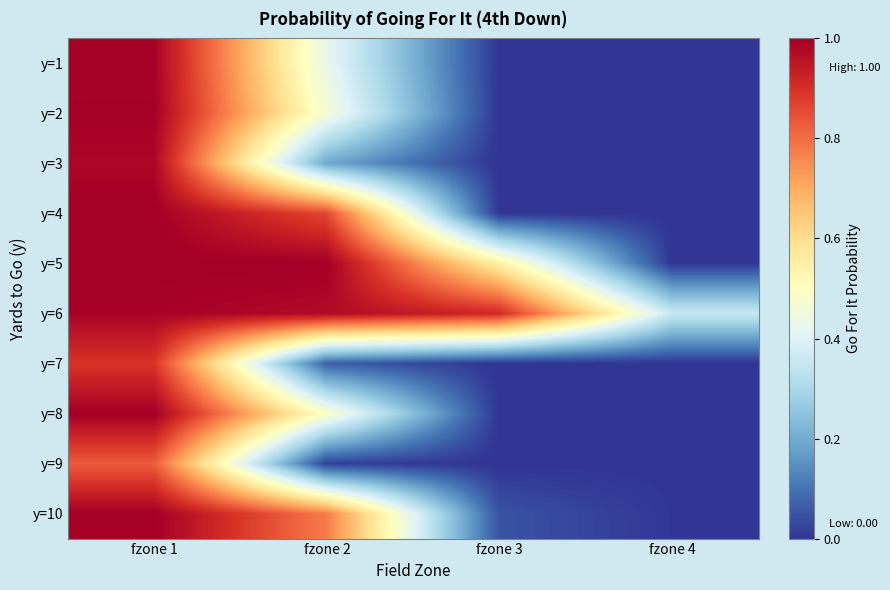

Reading left to right, list all the values displayed in this chart.

y=1: fzone 1=1.0	fzone 2=0.4	fzone 3=0.0	fzone 4=0.0
y=2: fzone 1=1.0	fzone 2=0.5	fzone 3=0.0	fzone 4=0.0
y=3: fzone 1=1.0	fzone 2=0.2	fzone 3=0.0	fzone 4=0.0
y=4: fzone 1=1.0	fzone 2=0.9	fzone 3=0.0	fzone 4=0.0
y=5: fzone 1=1.0	fzone 2=1.0	fzone 3=0.6	fzone 4=0.0
y=6: fzone 1=1.0	fzone 2=1.0	fzone 3=0.9	fzone 4=0.4
y=7: fzone 1=0.9	fzone 2=0.1	fzone 3=0.0	fzone 4=0.0
y=8: fzone 1=1.0	fzone 2=0.5	fzone 3=0.0	fzone 4=0.0
y=9: fzone 1=0.8	fzone 2=0.0	fzone 3=0.0	fzone 4=0.0
y=10: fzone 1=1.0	fzone 2=0.8	fzone 3=0.0	fzone 4=0.0